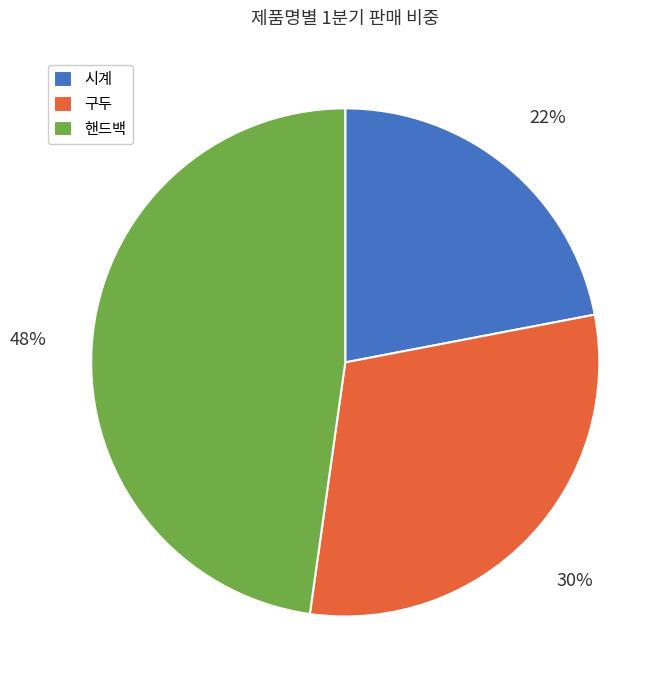

Rank the categories by value from lowest to highest.

시계, 구두, 핸드백